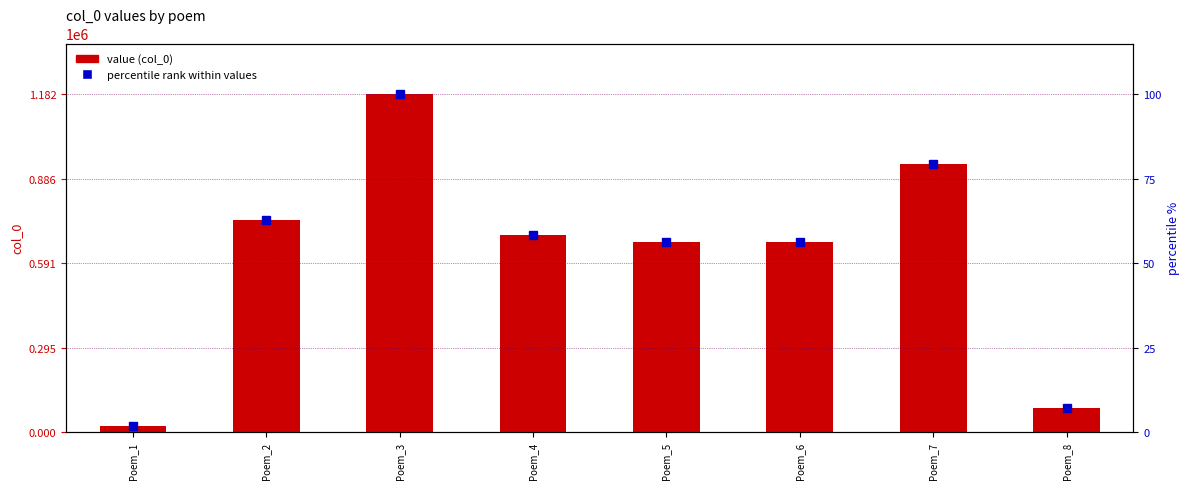

At which label does value (col_0) first exceed 687604?

Poem_2